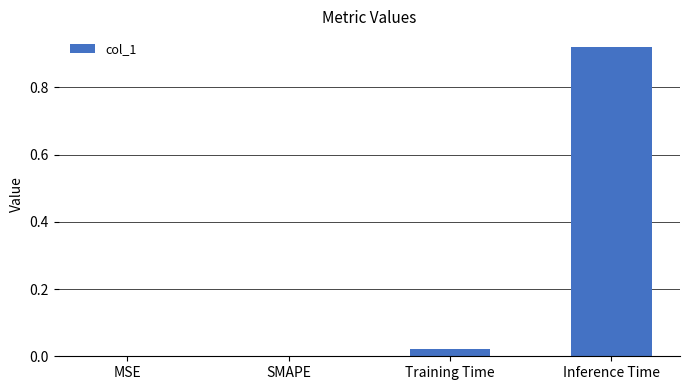

What is the change in value from Training Time to Inference Time?

+0.9